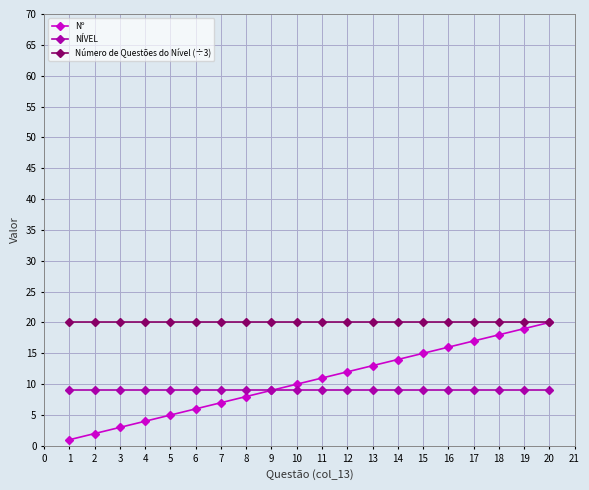

What is the total value across all series at 6?

35